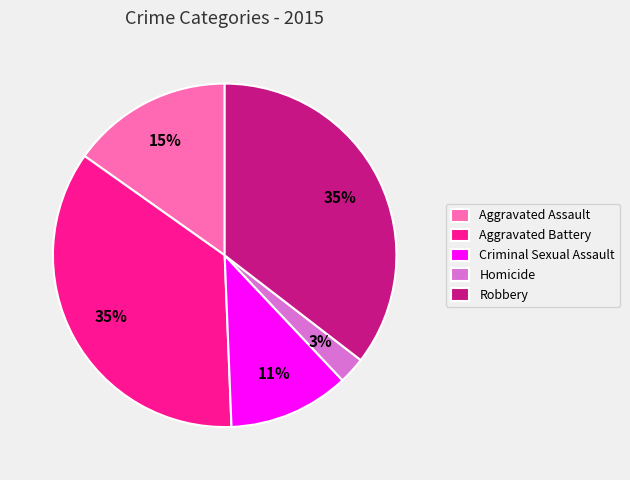

Which has a higher value, Aggravated Battery or Criminal Sexual Assault?

Aggravated Battery